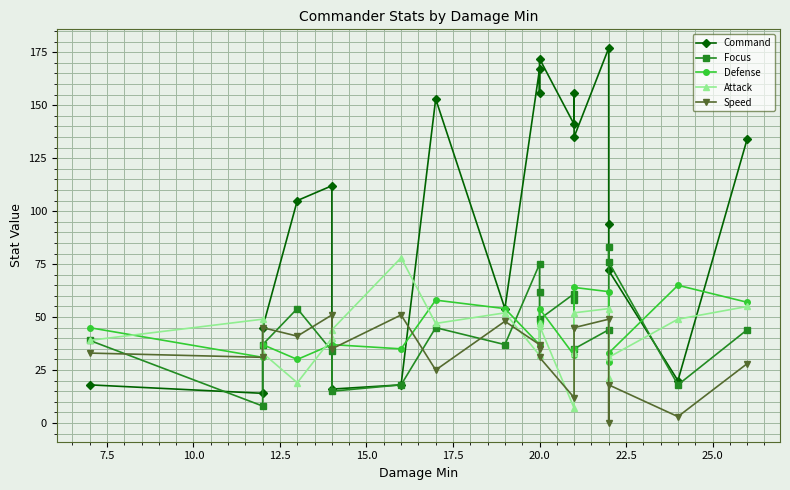

Is it true that Defense equals 37 at 10.0?

True